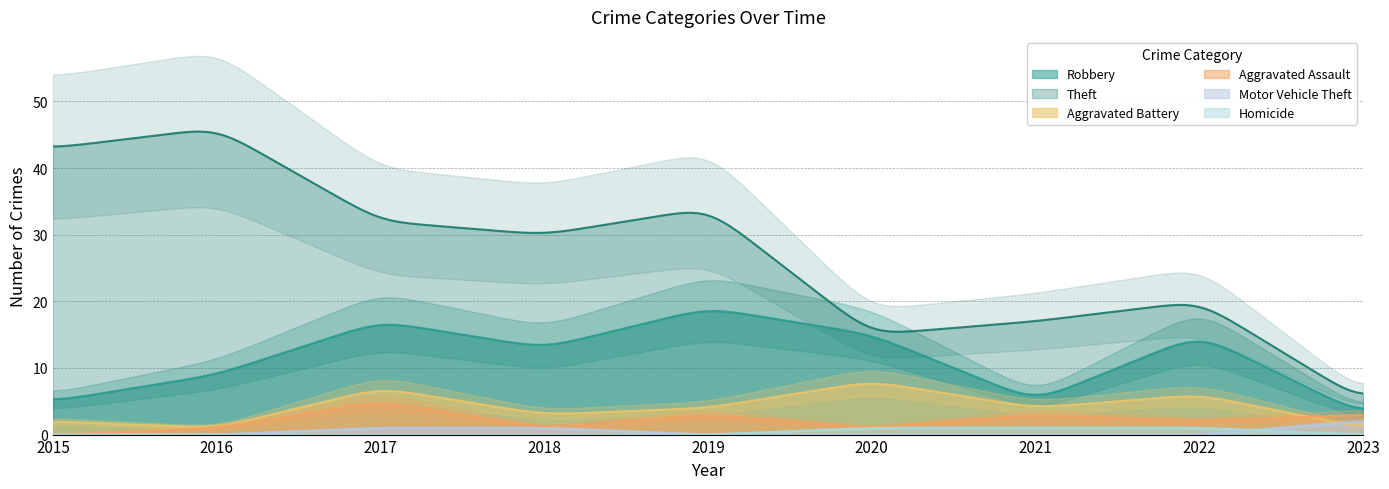

Does the chart have visible grid lines?

Yes